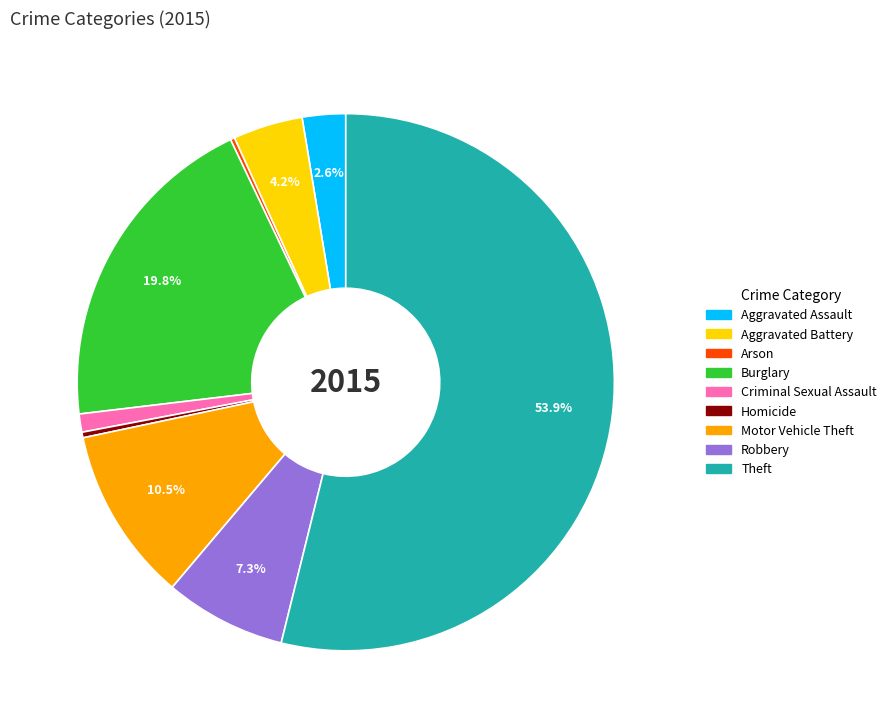

Is the sum of Criminal Sexual Assault and Motor Vehicle Theft greater than half?

No